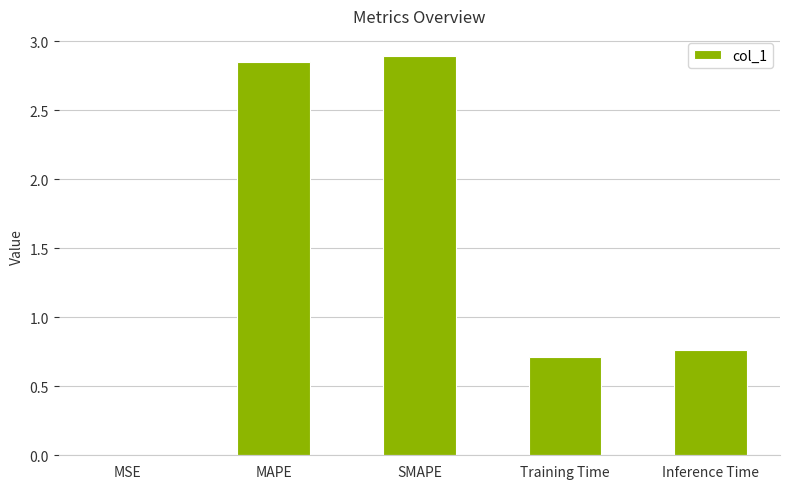

What is the sum of the values at Training Time and MAPE?

3.6